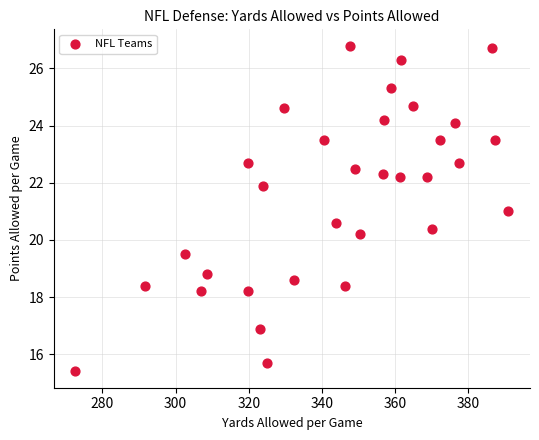

What is the range of X values (max minus min)?

118.4